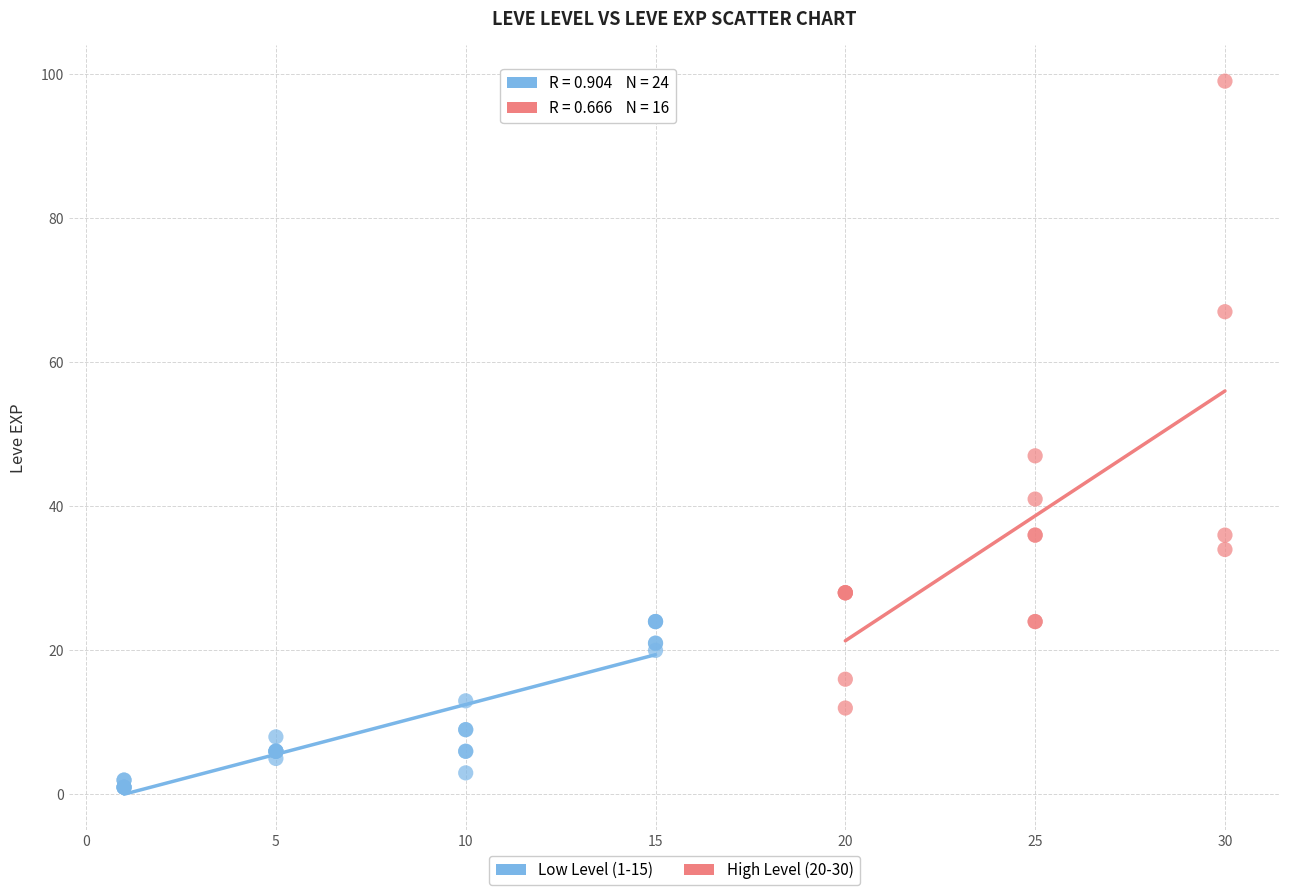

What are all the series names shown in the legend?

Low Level (1-15), High Level (20-30)